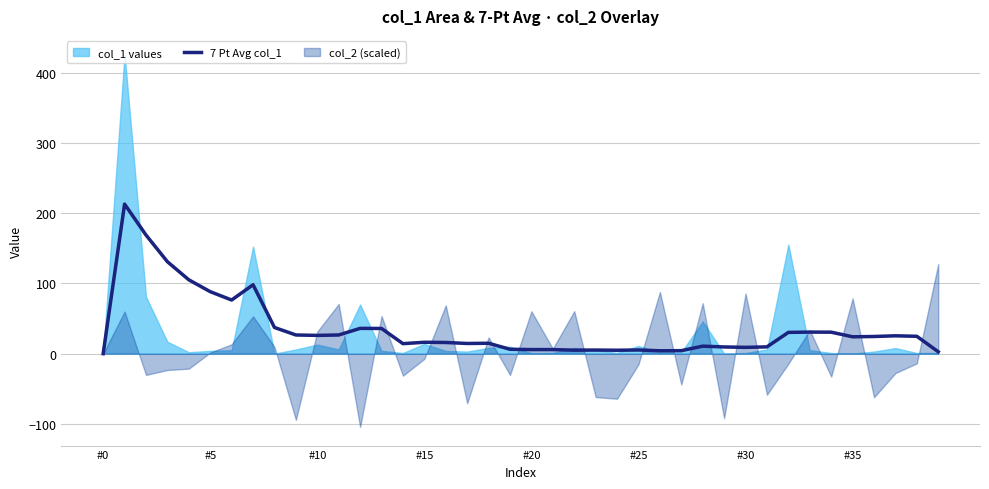

What is the difference between the maximum and minimum values?

213.0